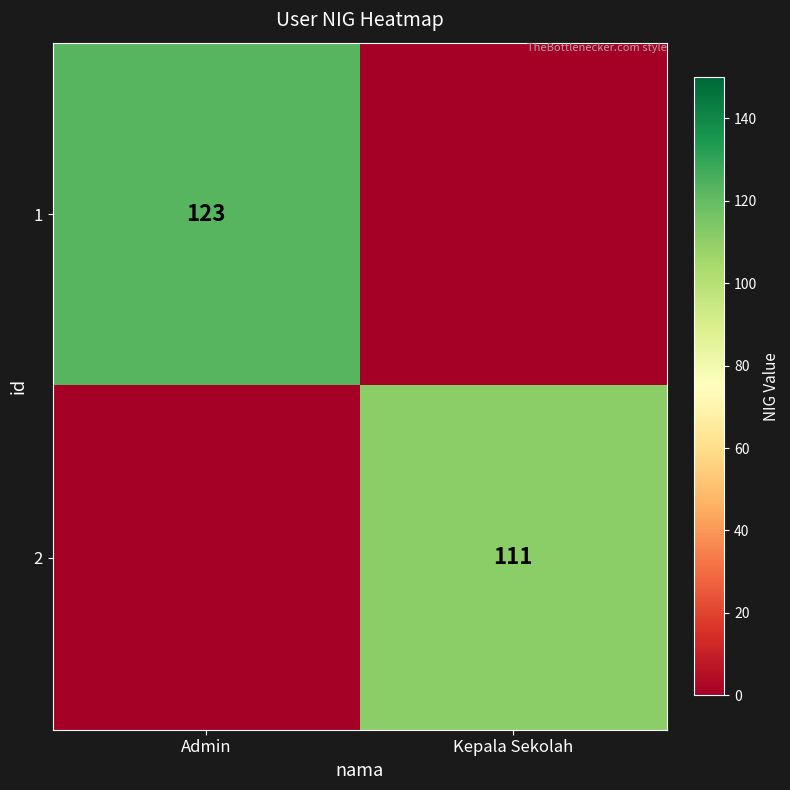

True or false: 2 has a value of 170 at Kepala Sekolah.

False